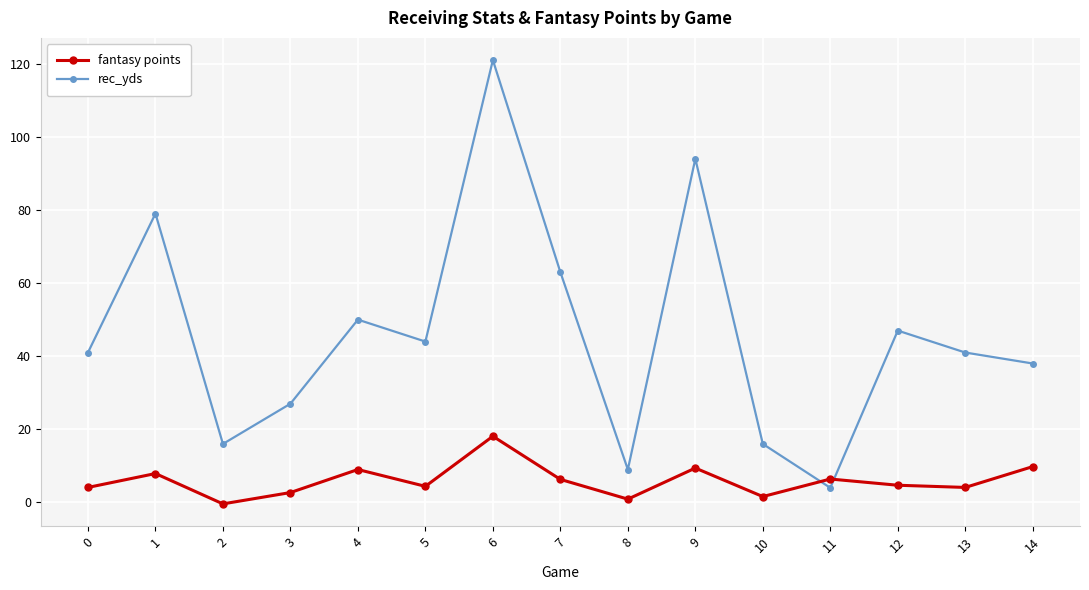

True or false: rec_yds has a value of 9.0 at 8.

True